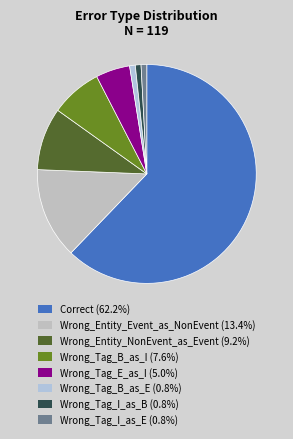

True or false: Wrong_Tag_E_as_I accounts for 5% of the total.

True